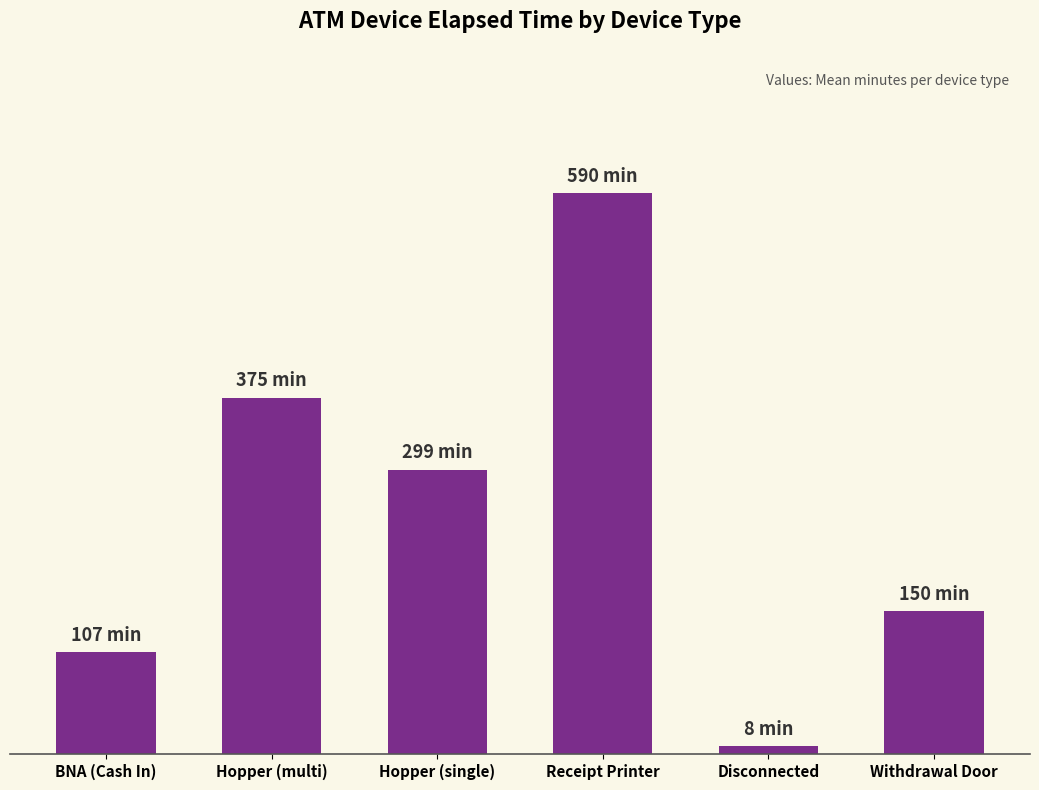

Does the chart contain stacked bars?

No